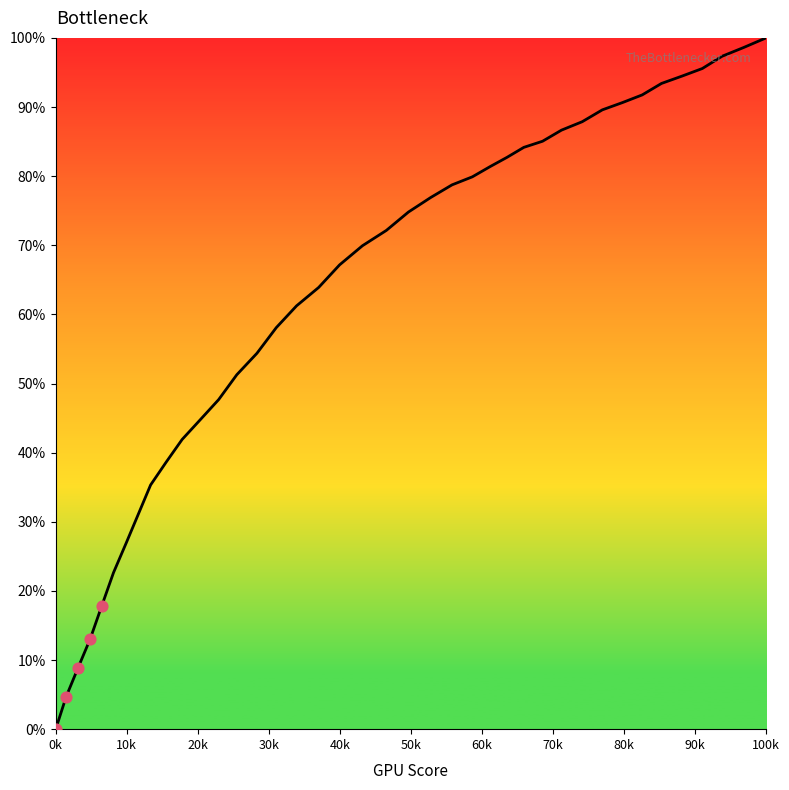

What is the difference between the maximum and minimum values?

100.0